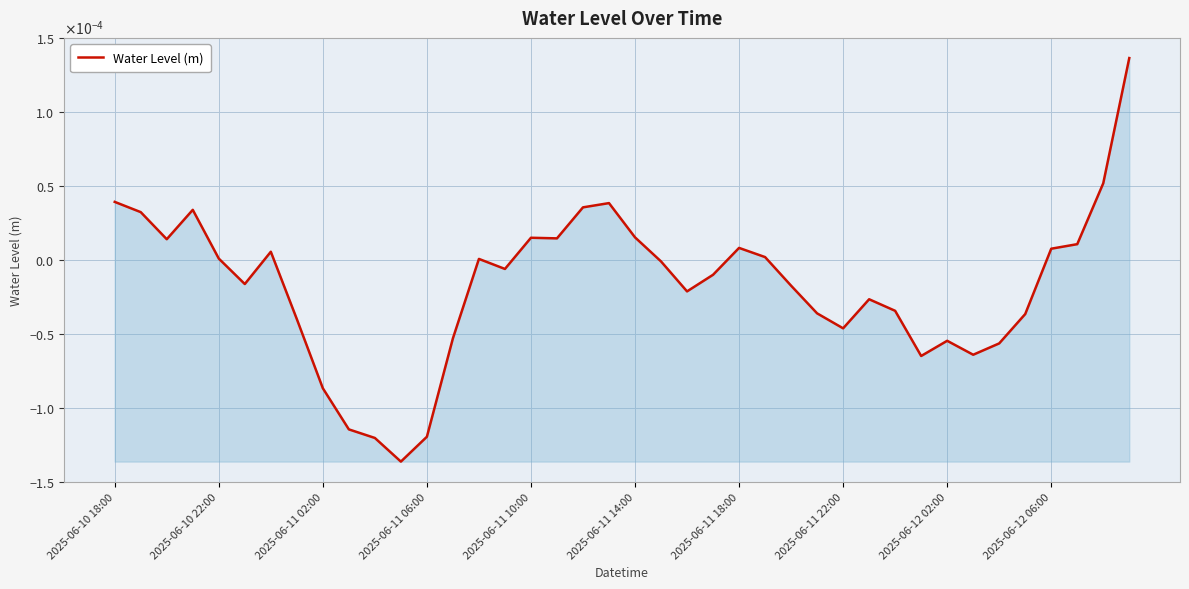

Does the chart display data point markers on the line(s)?

No